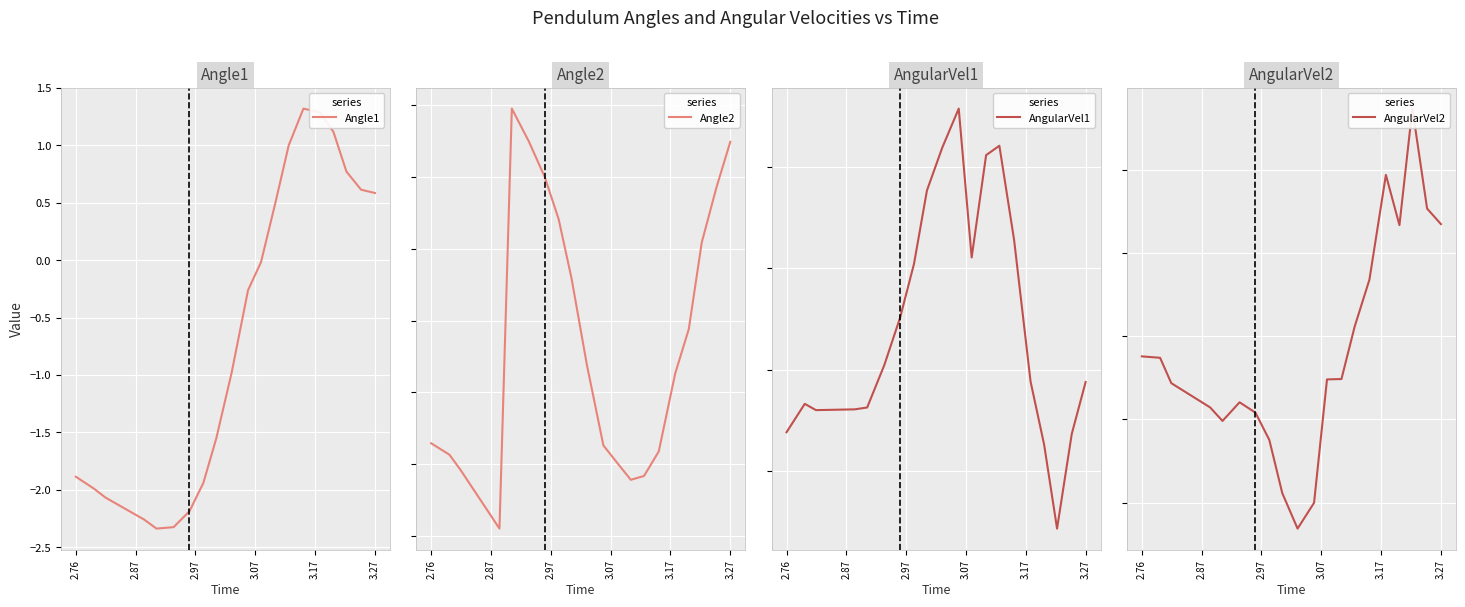

What is the average value of the Angle2 series?

-0.3